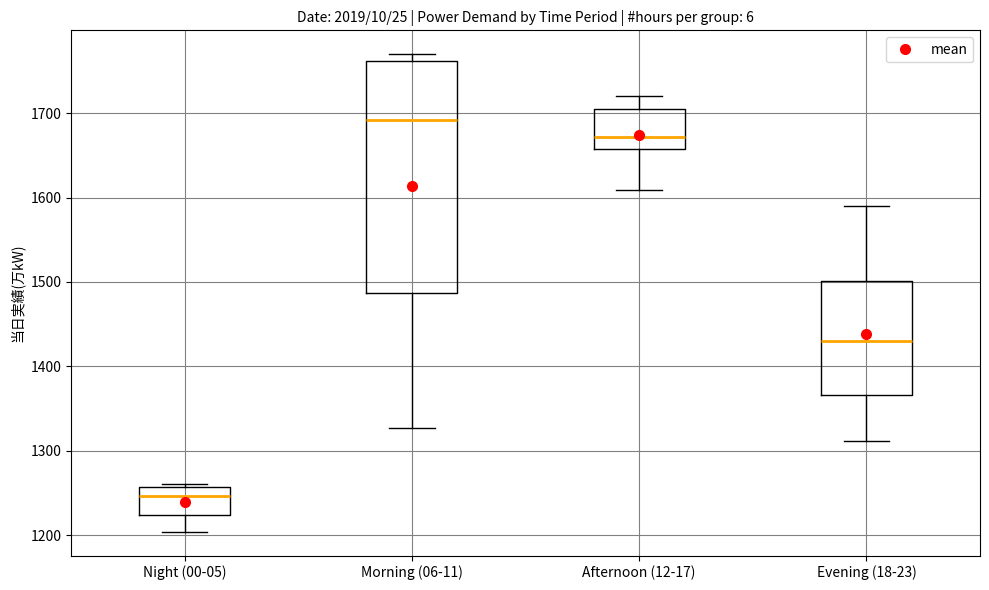

Reading left to right, transcribe this box plot: for each box, give where its median line is, the range the box spans, and where its two whiskers end, as read against the y-axis. The values are not printed on the chart, so give them approximately, as read against the axis.

Night (00-05): median 1250, box 1220 to 1260, whiskers 1200 to 1260 (just above the box's upper edge)
Morning (06-11): median 1690, box 1490 to 1760, whiskers 1330 to 1770
Afternoon (12-17): median 1670, box 1660 to 1710, whiskers 1610 to 1720
Evening (18-23): median 1430, box 1370 to 1500, whiskers 1310 to 1590